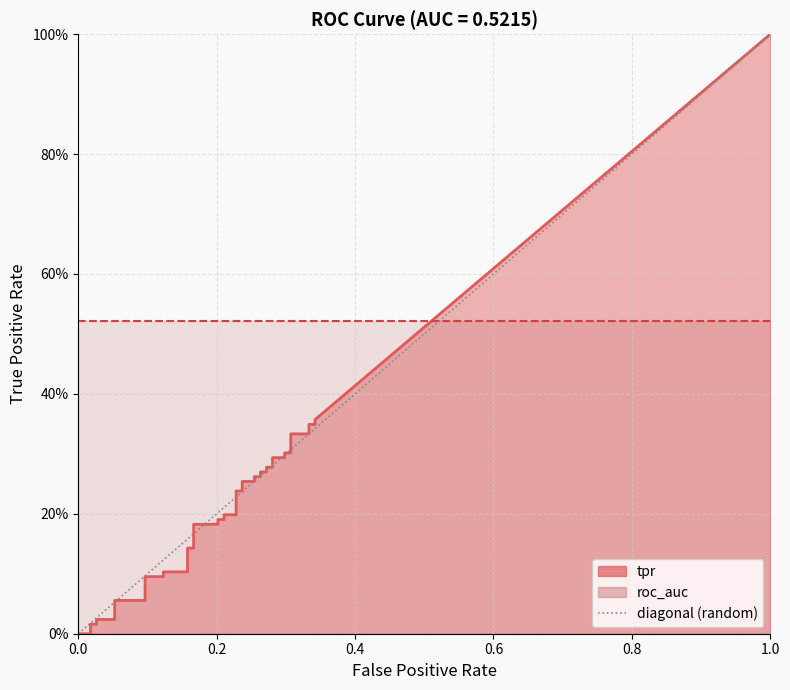

The chart shows a value of 2 at 1.0. True or false?

False